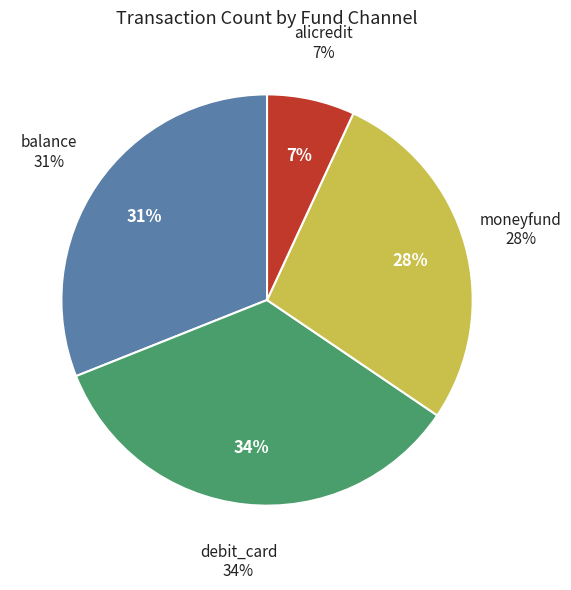

Approximately how many times larger is the value at balance compared to debit_card?

0.9